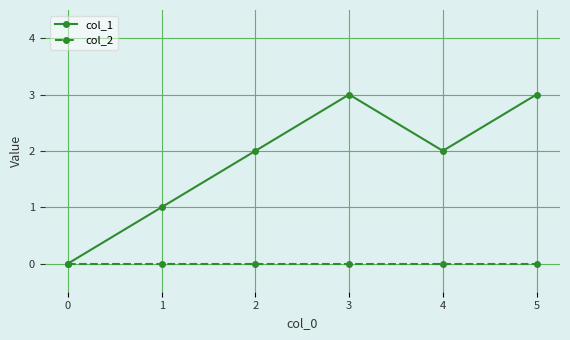

What are all the series names shown in the legend?

col_1, col_2